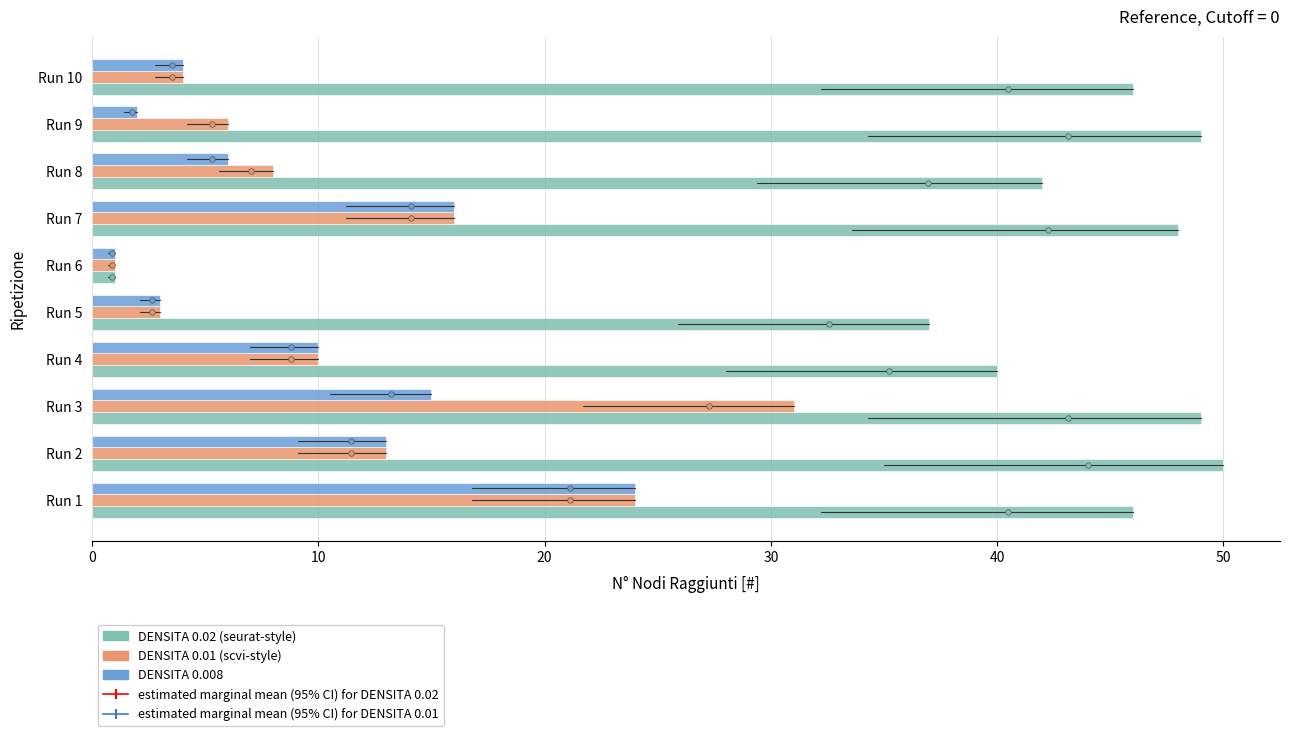

What is the maximum value shown in the chart?

50